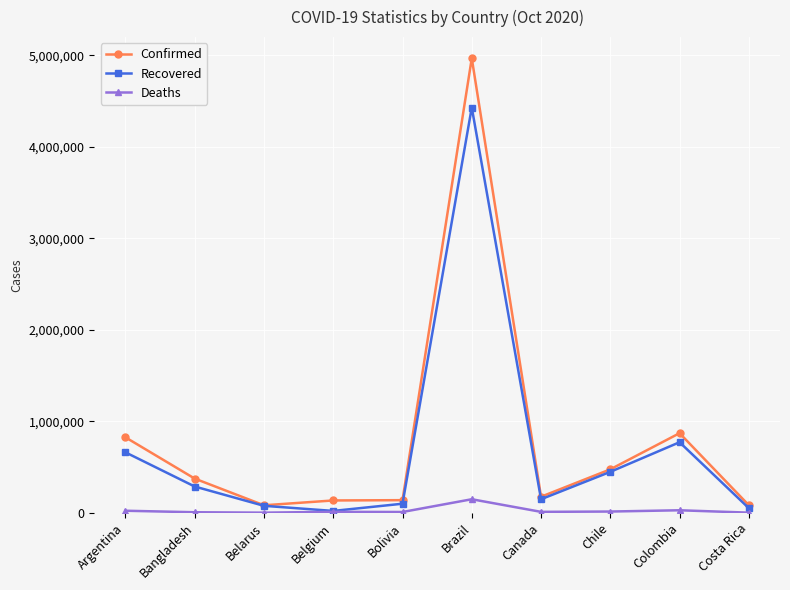

What is the difference between the Confirmed values at Costa Rica and Belarus?

637